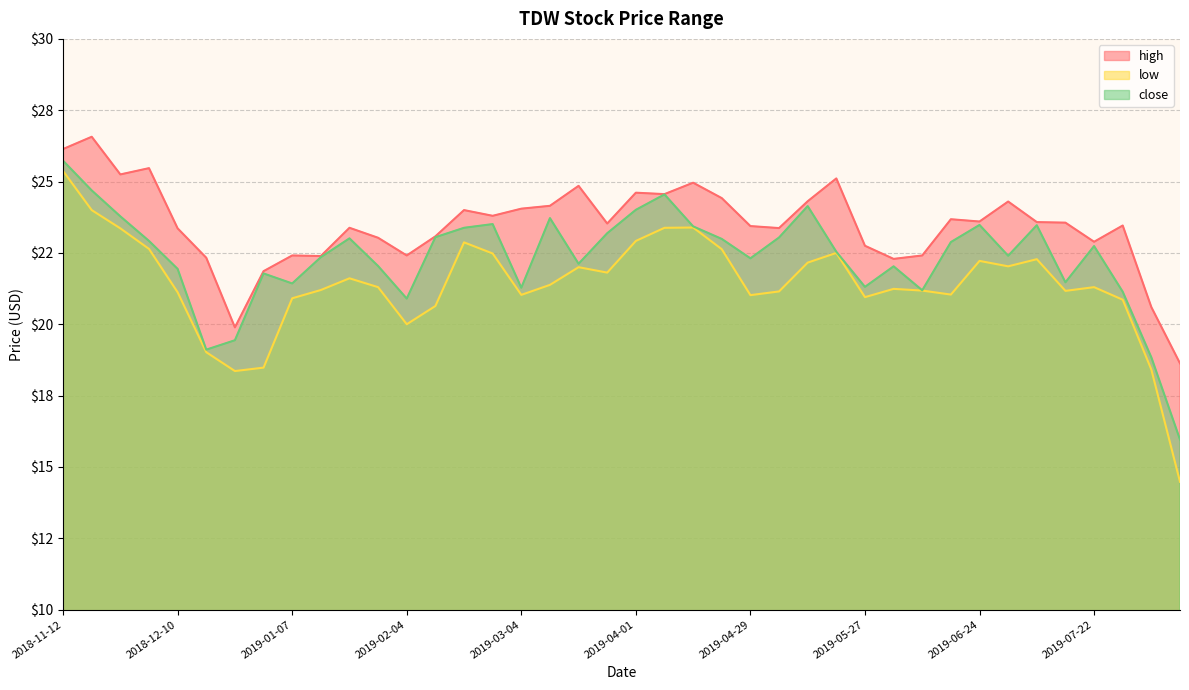

What are all the series names shown in the legend?

high, low, close